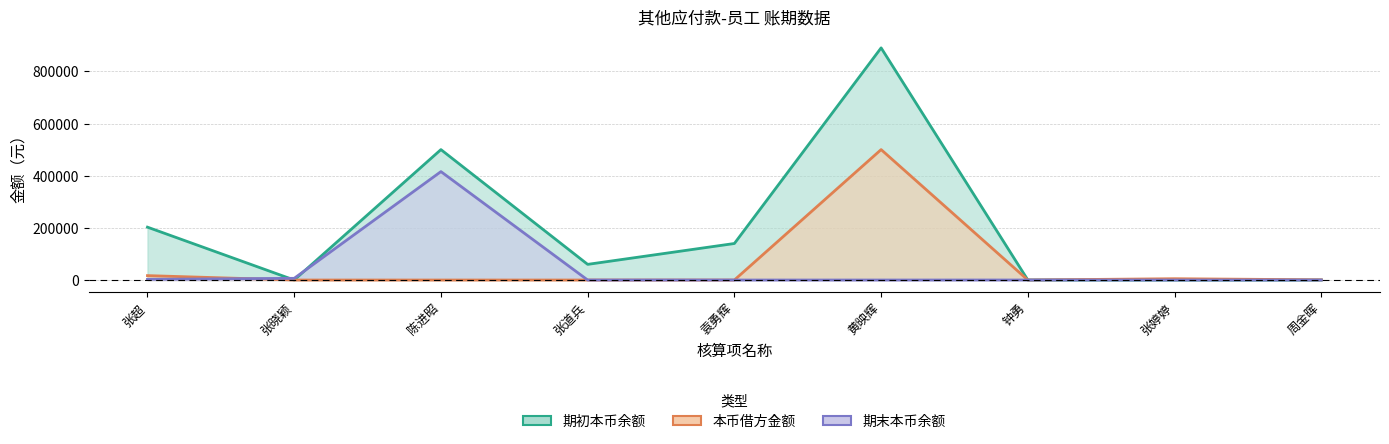

True or false: 本币借方金额 has a value of 0.0 at 张晓颖.

True